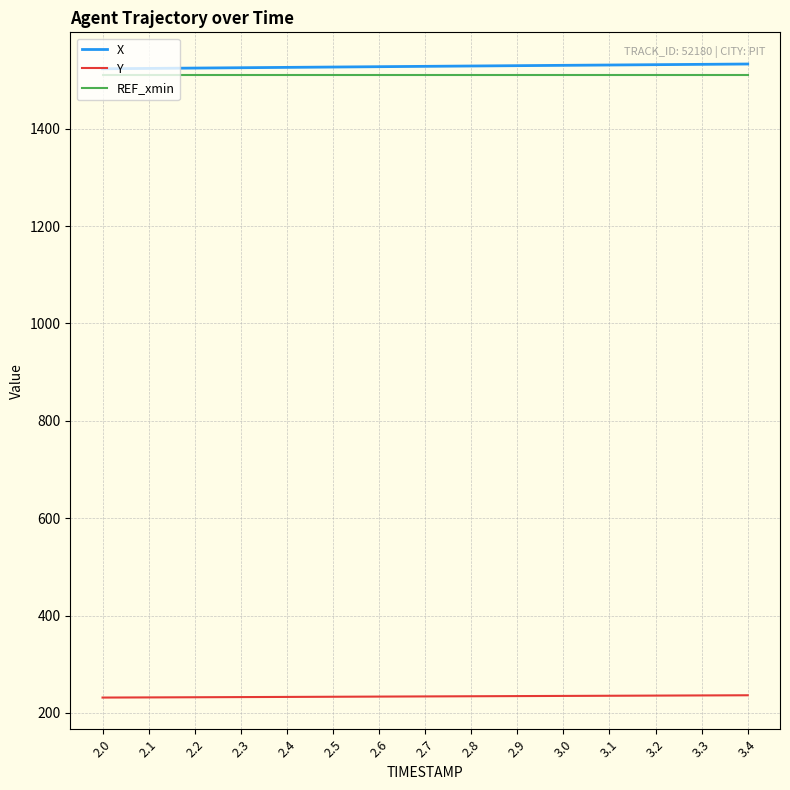

What is the total value across all series at 2.7?

3272.5